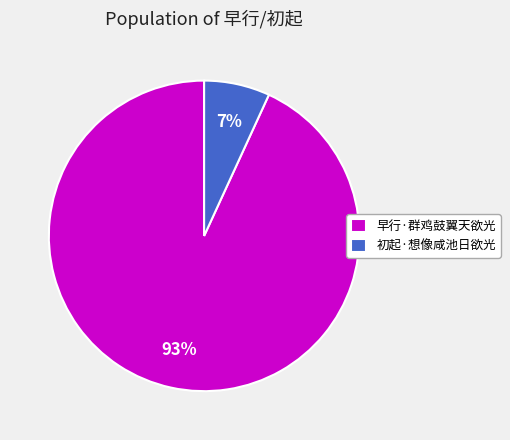

To the nearest percent, what percentage of the pie is 初起·想像咸池日欲光?

7%